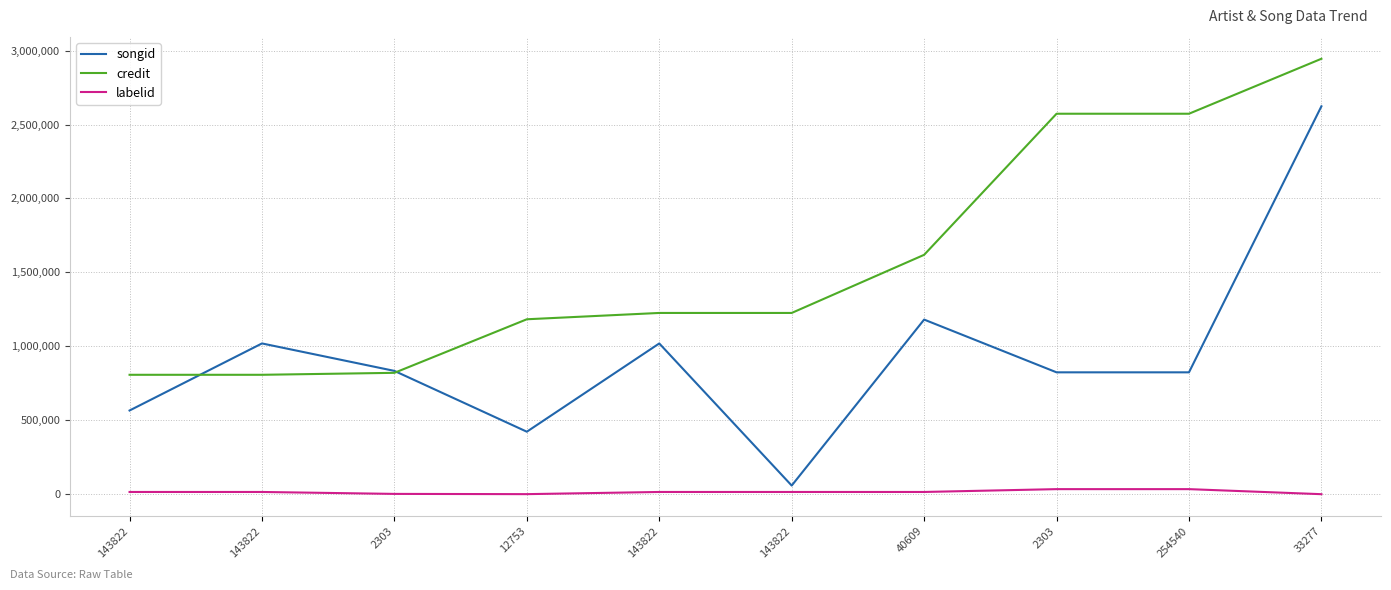

Reading left to right, extract all data points from this chart.

songid: 143822=565929	143822=1019466	2303=833723	12753=422510	143822=1019463	143822=58299	40609=1180797	2303=824072	254540=824072	33277=2623161
credit: 143822=807418	143822=807418	2303=820695	12753=1182921	143822=1225679	143822=1225679	40609=1618734	2303=2572918	254540=2572918	33277=2944621
labelid: 143822=14989	143822=14989	2303=1925	12753=289	143822=14989	143822=14989	40609=14989	2303=34150	254540=34150	33277=-1